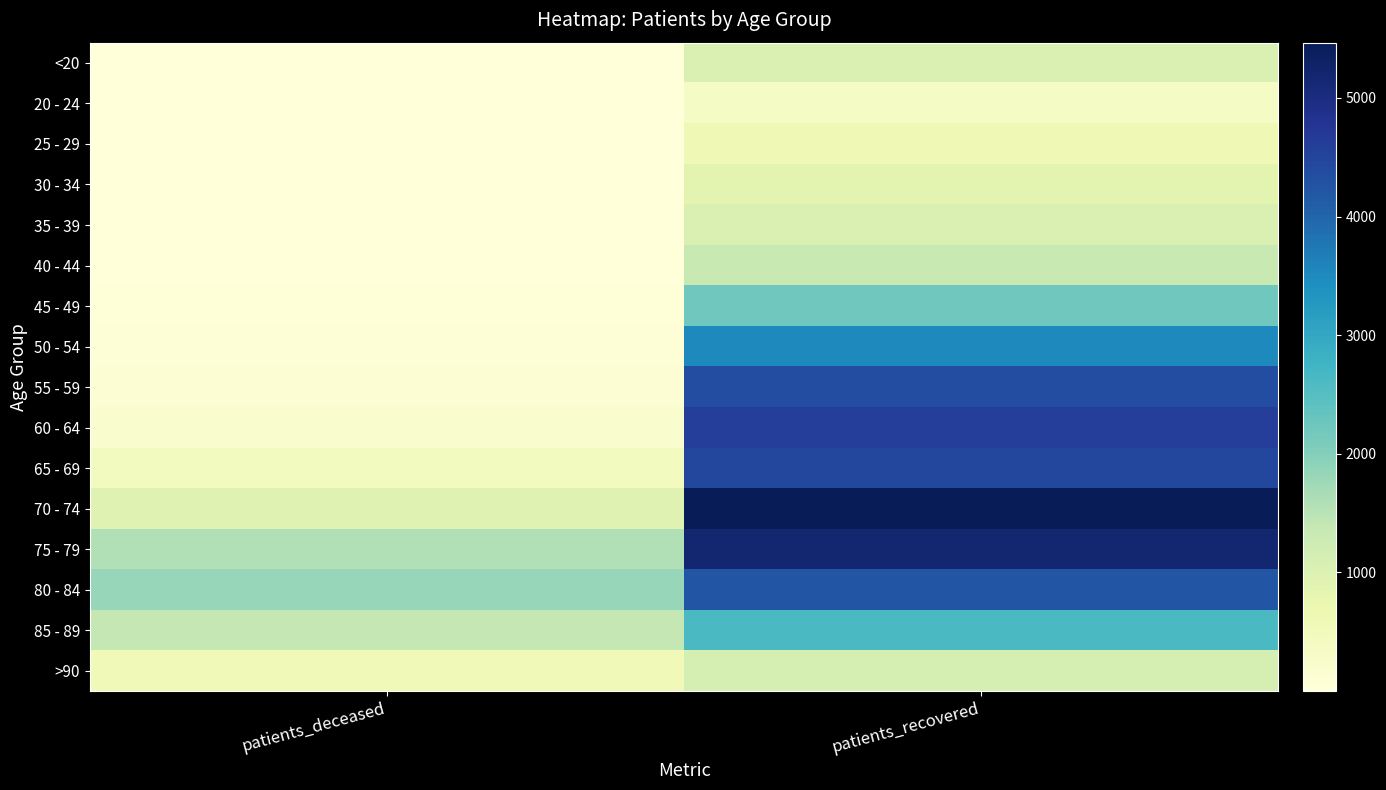

What is the total value across all series at patients_recovered?

42963